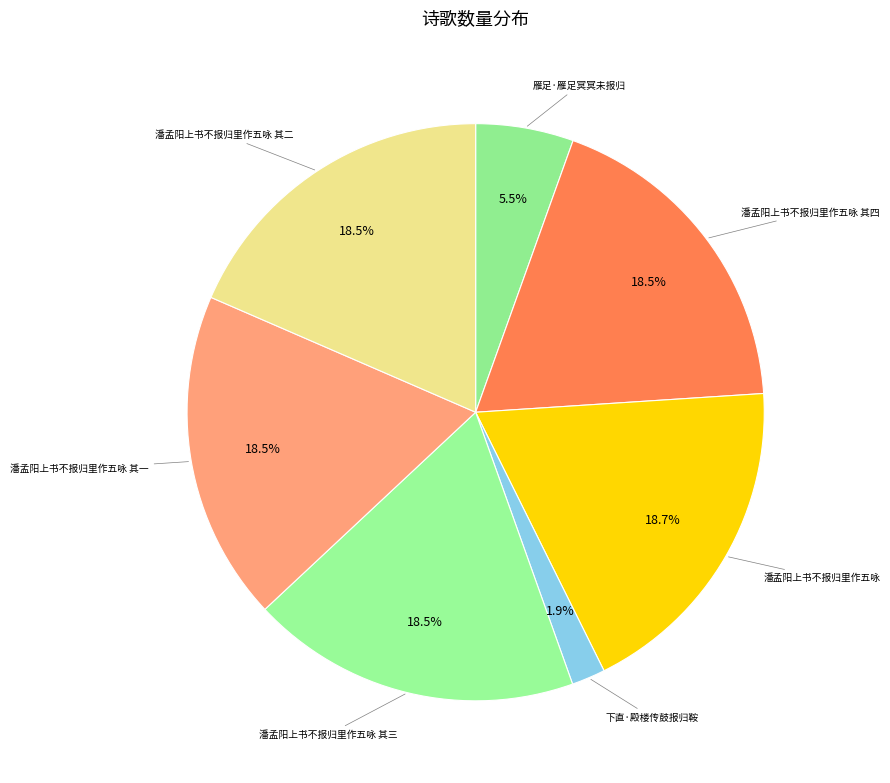

How much of the chart is everything except 潘孟阳上书不报归里作五咏 其二?

81.5%